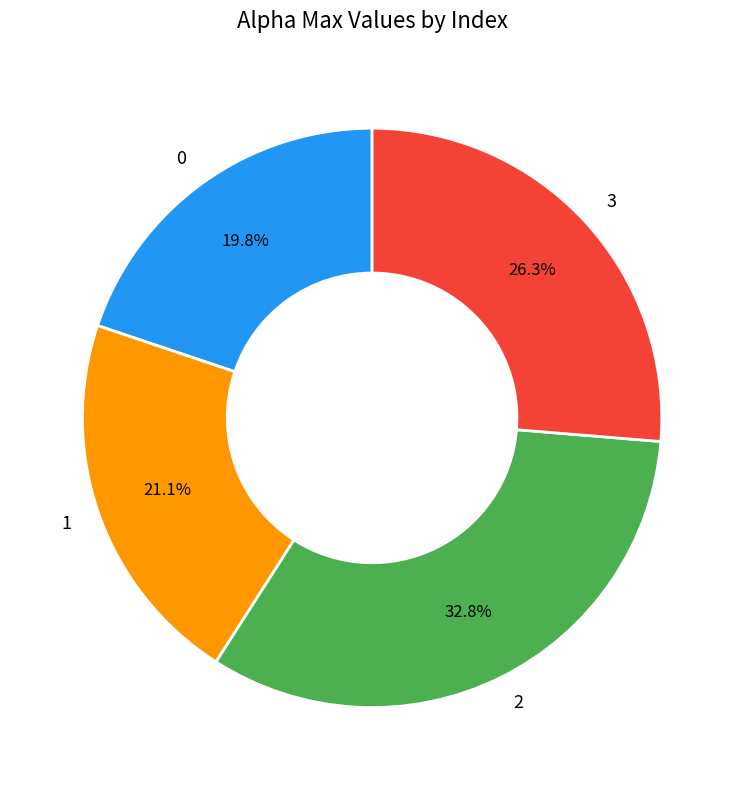

Which has a higher value, 3 or 1?

3